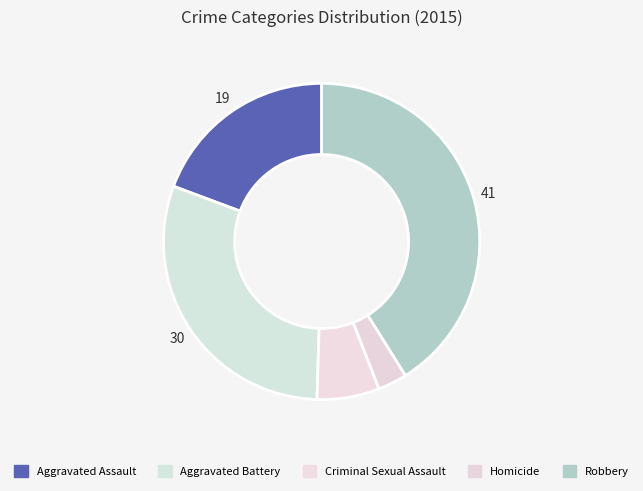

To the nearest percent, what is the difference between the Aggravated Assault and Criminal Sexual Assault slice percentages?

13%